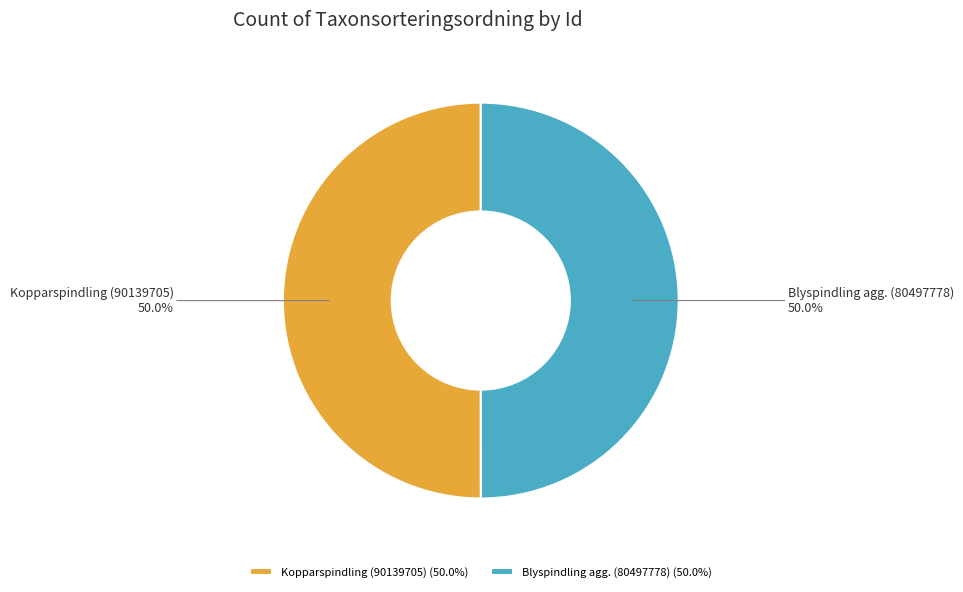

Approximately how many times larger is the value at Blyspindling agg. (80497778) compared to Kopparspindling (90139705)?

1.0